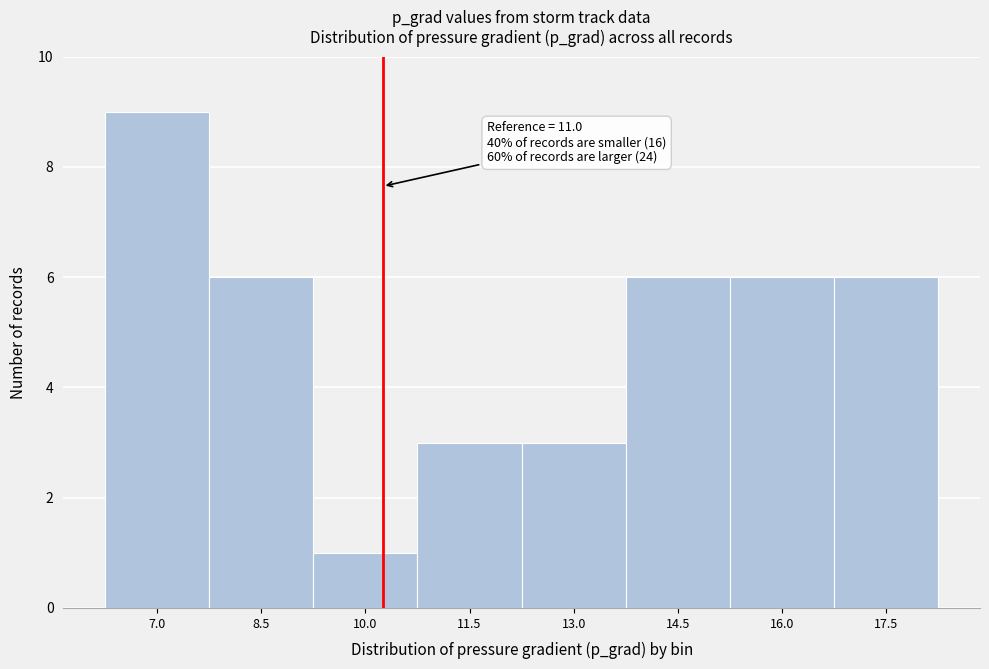

Reading right to left, what are all the values shown in this chart?

6	6	6	3	3	1	6	9